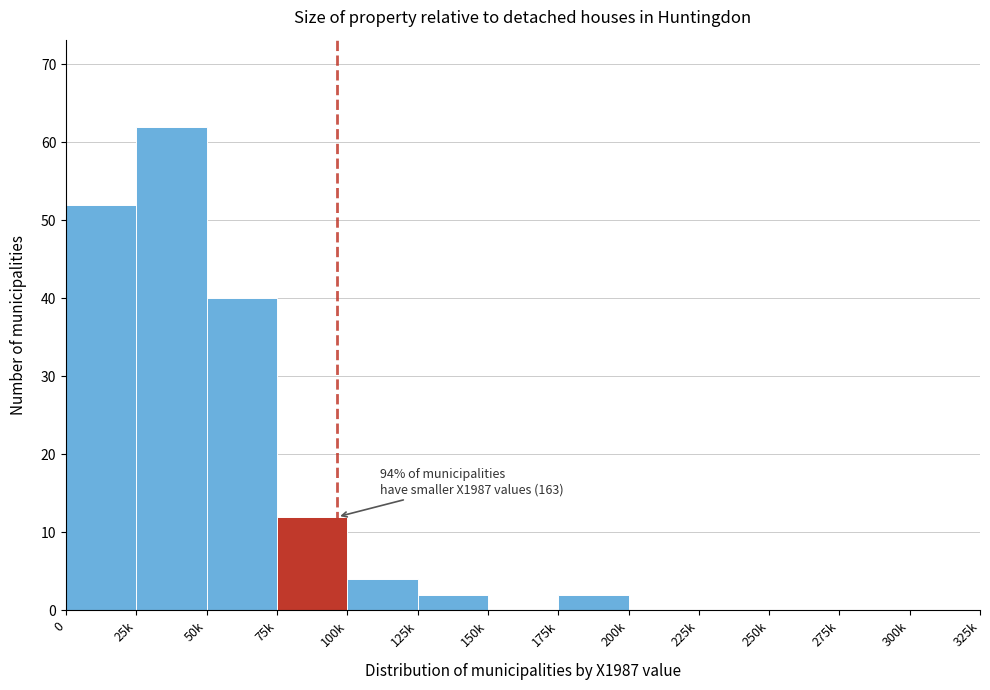

Reading left to right, transcribe all the data shown in this chart.

0=52	25k=62	50k=40	75k=12	100k=4	125k=2	150k=0	175k=2	200k=0	225k=0	250k=0	275k=0	300k=0